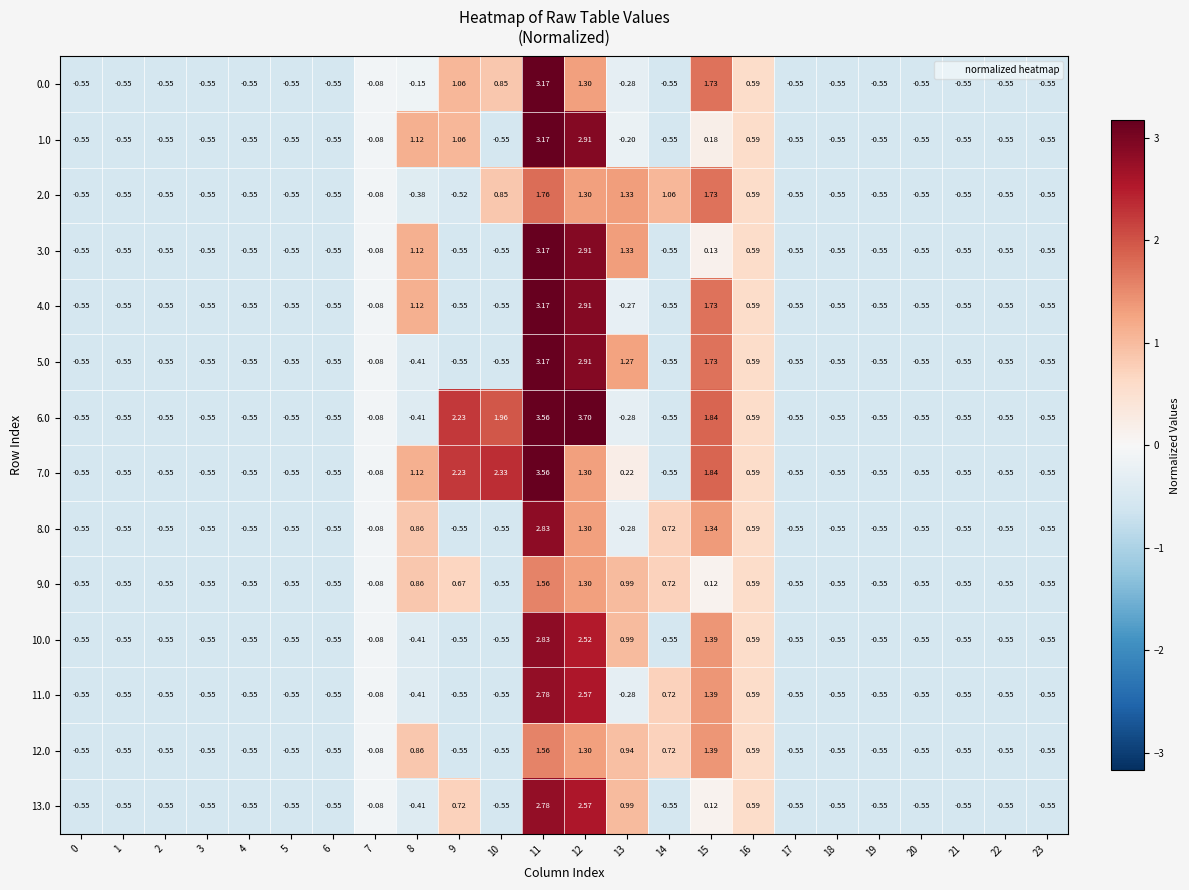

Is the value of 1.0 at 3 greater than the value of 7.0 at 11?

No